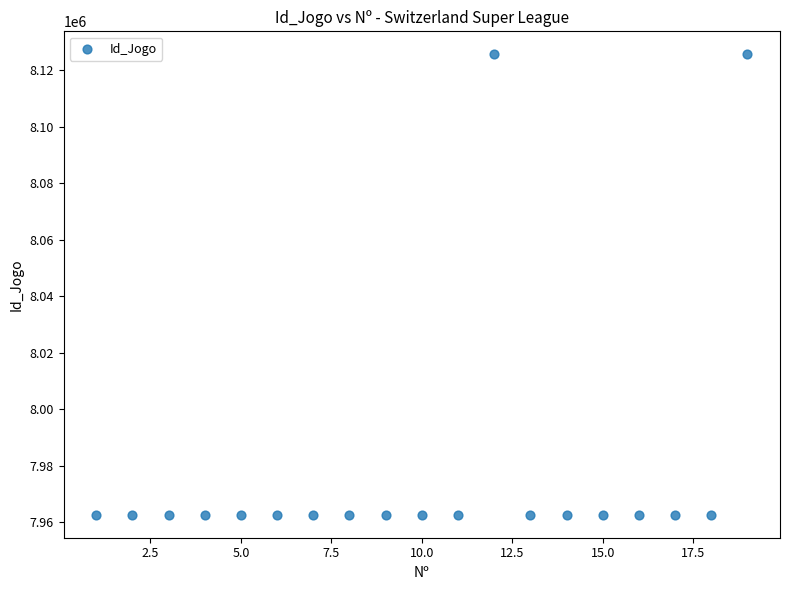

What is the range of Y values (max minus min)?

163002